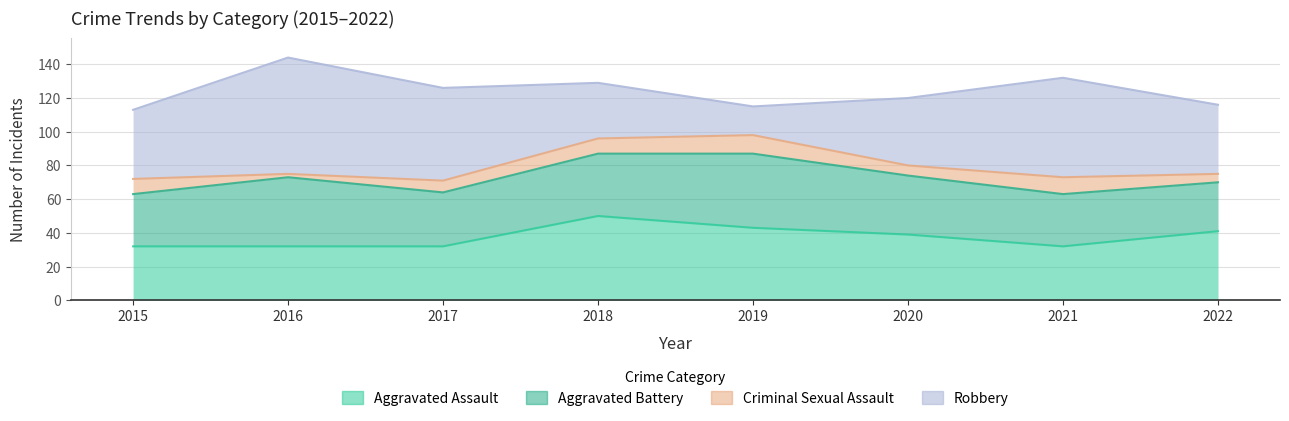

Where is the first local maximum for Aggravated Battery?

2016